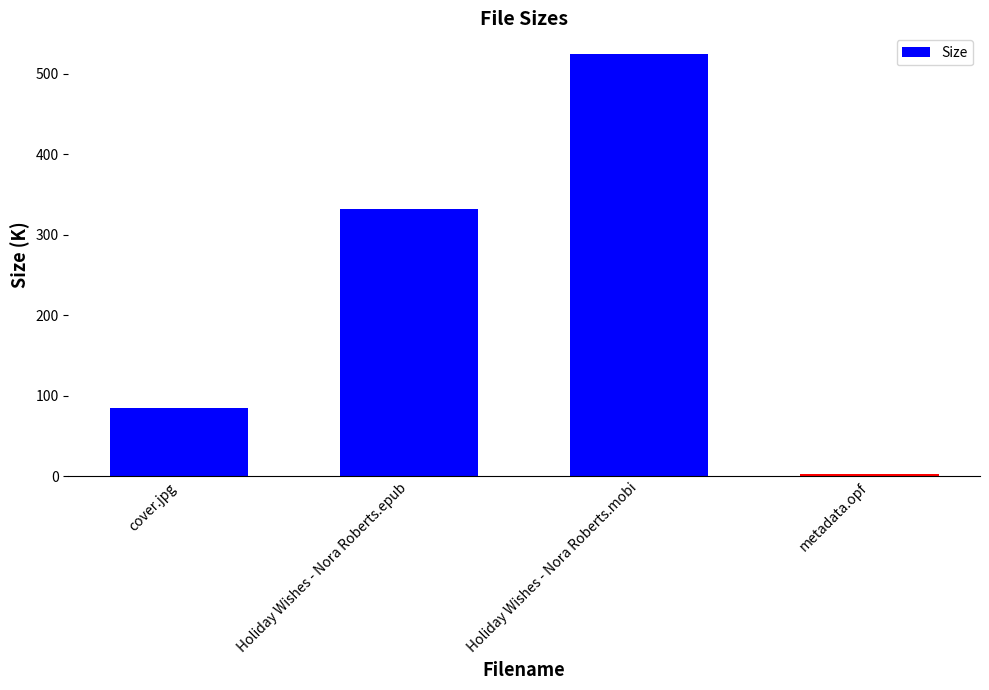

What is the label of the 1st bar from the right?

metadata.opf